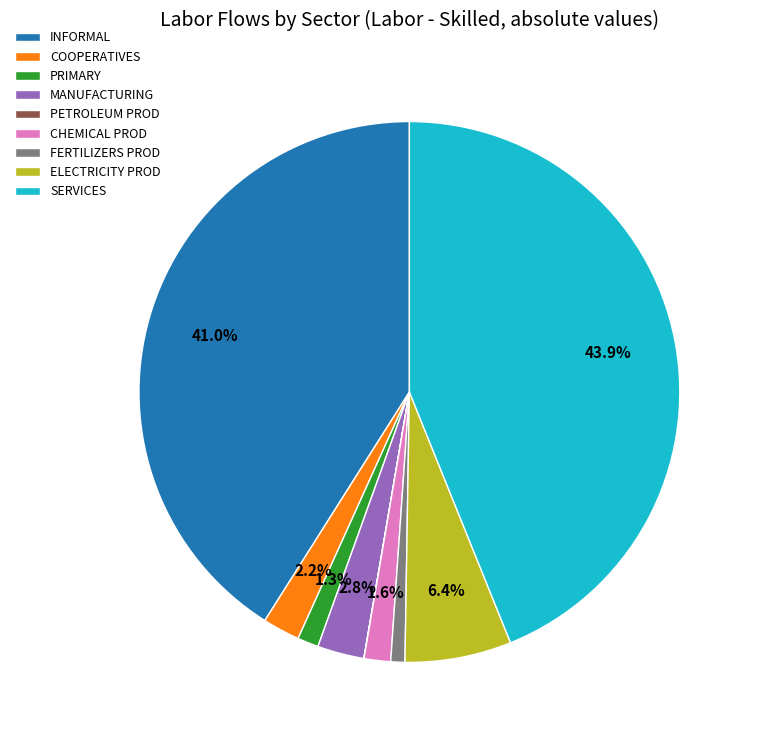

What percentage is NOT represented by COOPERATIVES?

97.8%